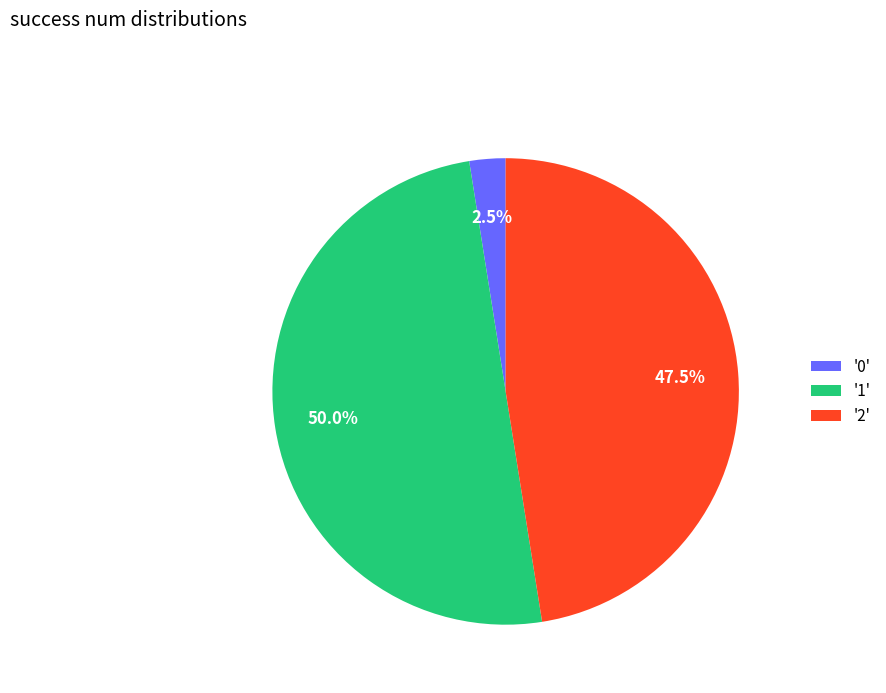

What is the total percentage of '1' and '0'?

52.5%